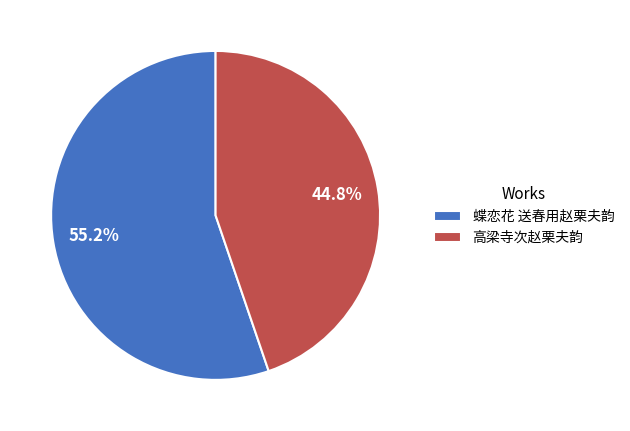

The 高梁寺次赵栗夫韵 slice represents 45% of the pie. True or false?

True